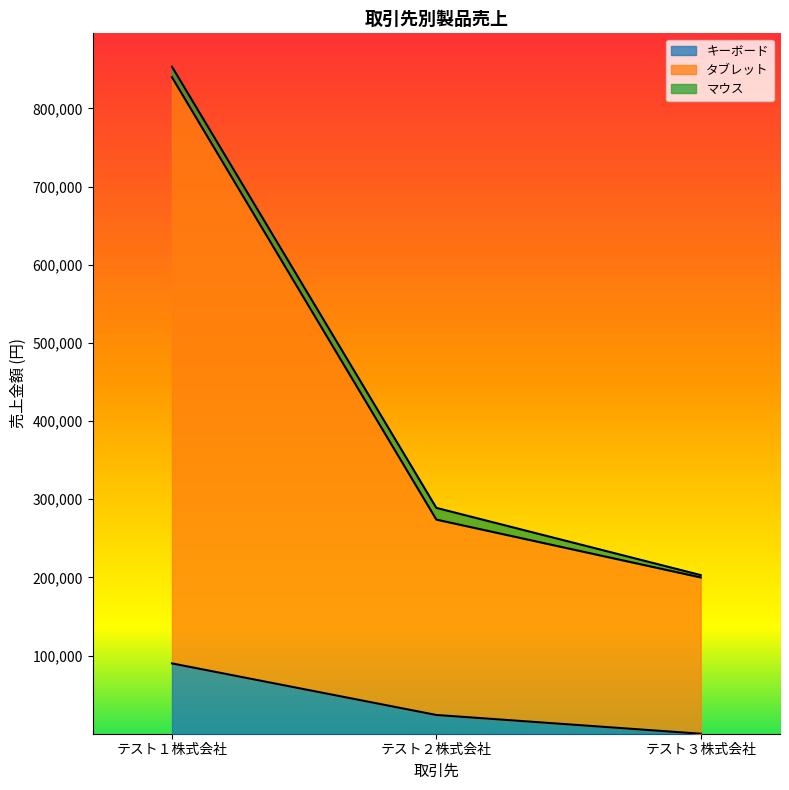

Is the value of キーボード at テスト３株式会社 greater than the value of タブレット at テスト３株式会社?

No